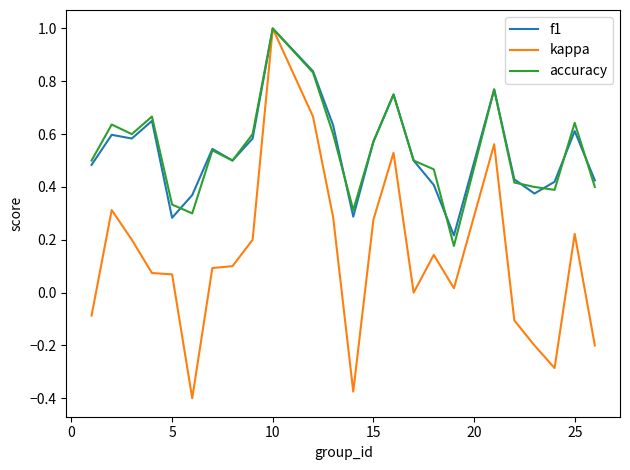

Which series has the widest spread of values?

kappa